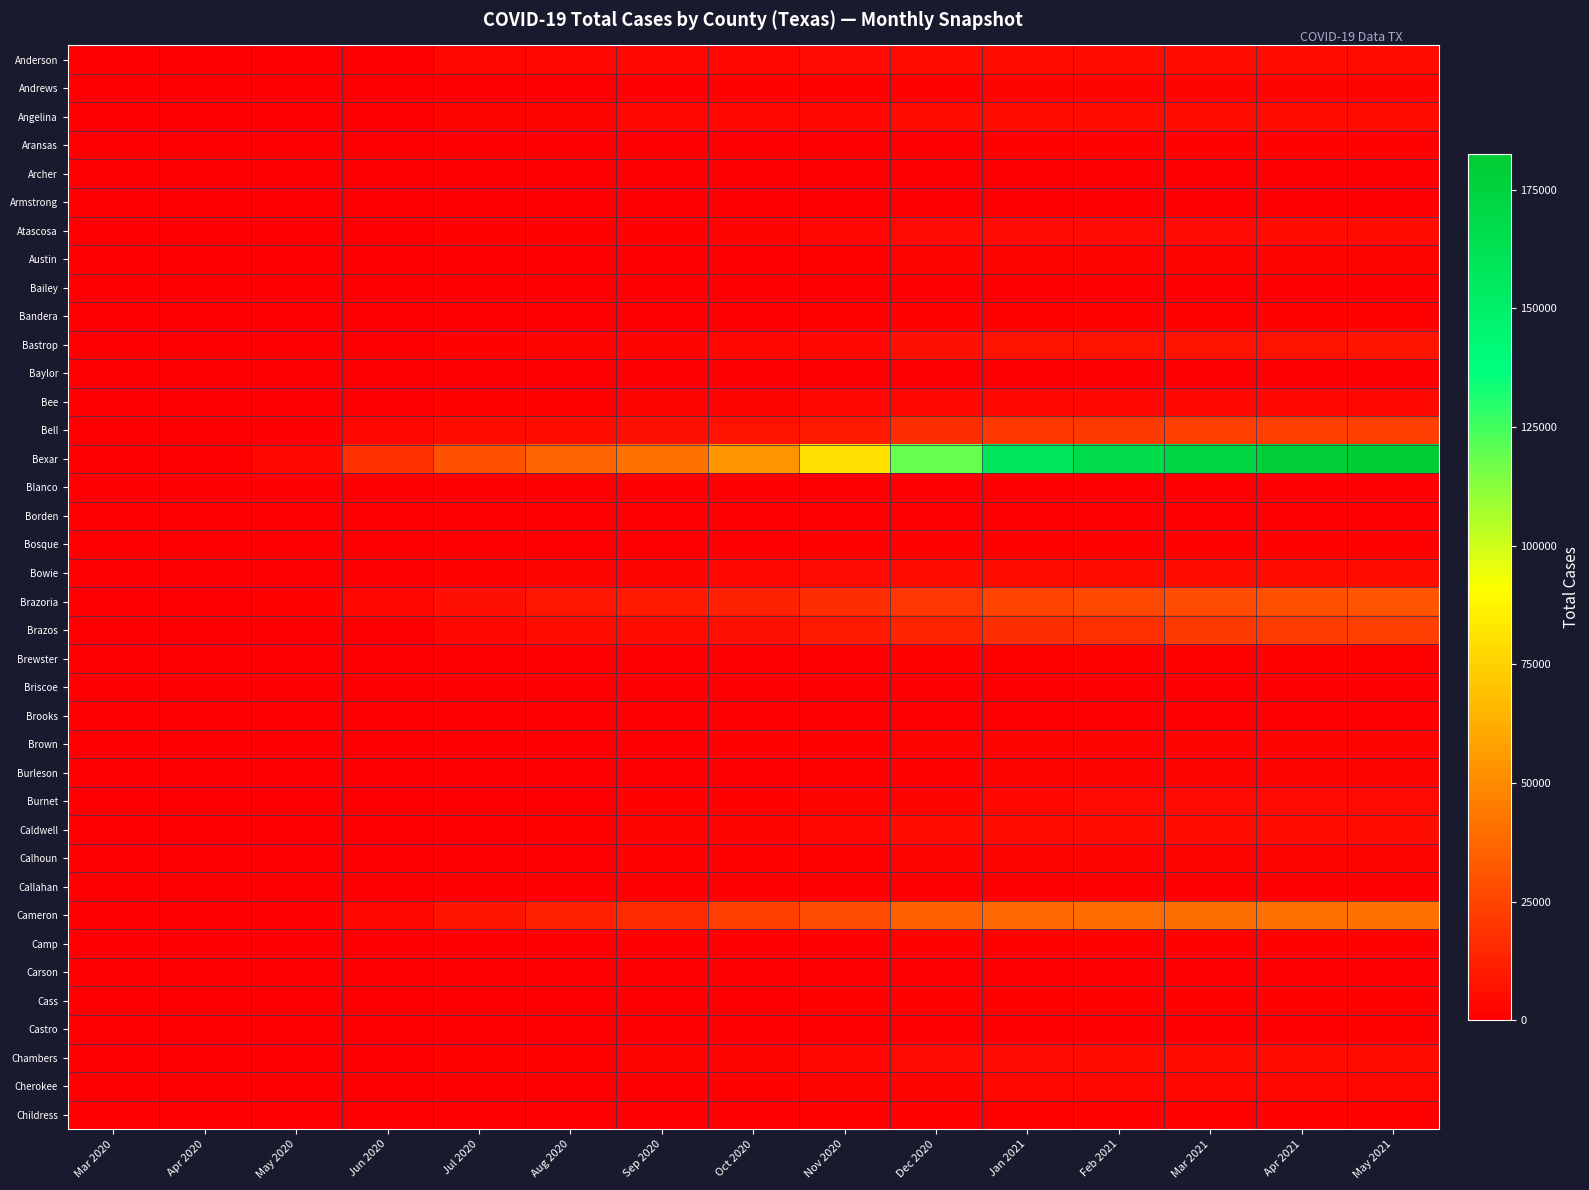

Rank the series by their maximum value, from lowest to highest.

Borden, Briscoe, Baylor, Armstrong, Carson, Blanco, Bailey, Callahan, Brooks, Archer, Castro, Brewster, Camp, Aransas, Bandera, Cass, Childress, Bosque, Austin, Andrews, Calhoun, Burleson, Brown, Cherokee, Bee, Burnet, Atascosa, Bowie, Anderson, Angelina, Chambers, Caldwell, Bastrop, Bell, Brazos, Brazoria, Cameron, Bexar